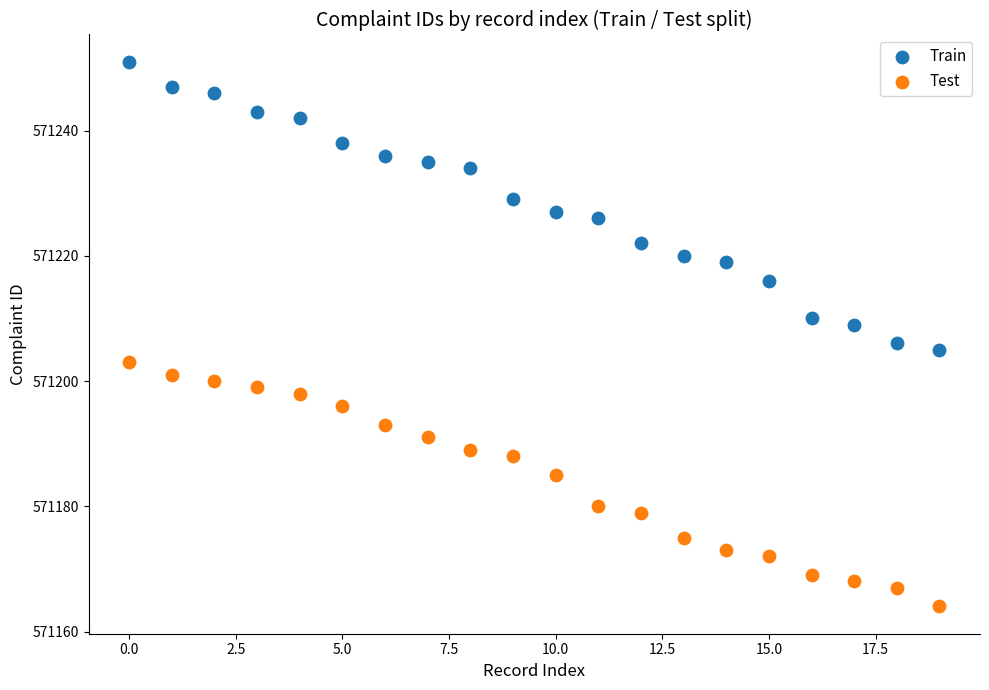

Across all data points, what is the range of Y values (max minus min)?

87